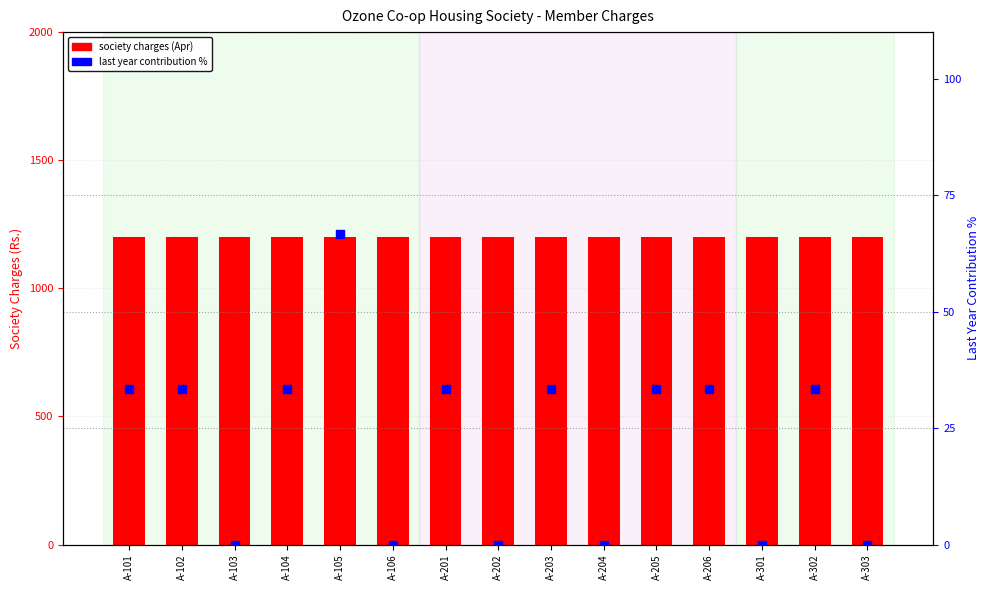

What is the total value across all series at A-204?

1200.0